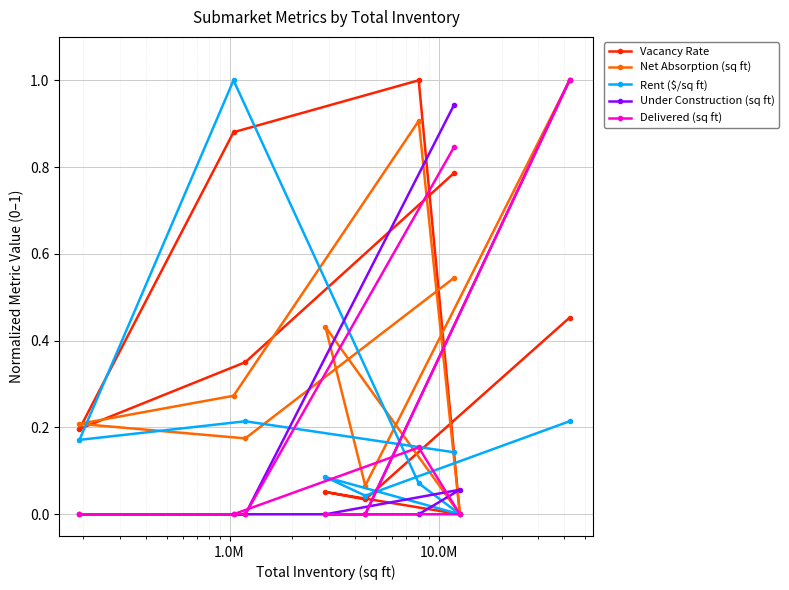

What is the highest value of the Vacancy Rate series?

1.0